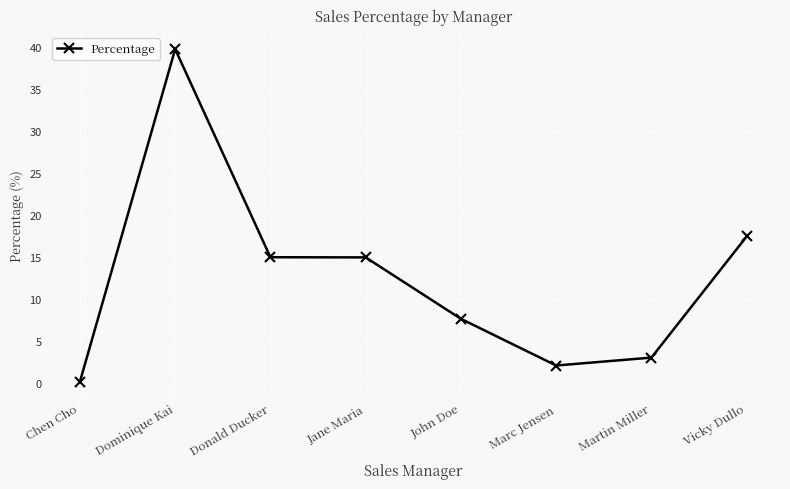

What is the change in value from Chen Cho to John Doe?

+7.5